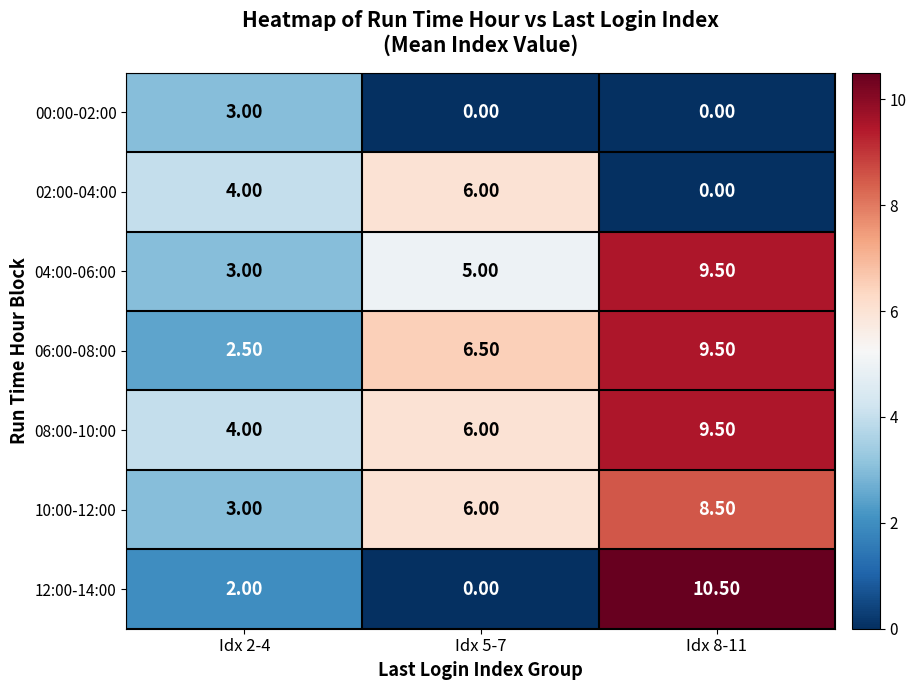

Rank the categories by 12:00-14:00 value from lowest to highest.

Idx 5-7, Idx 2-4, Idx 8-11